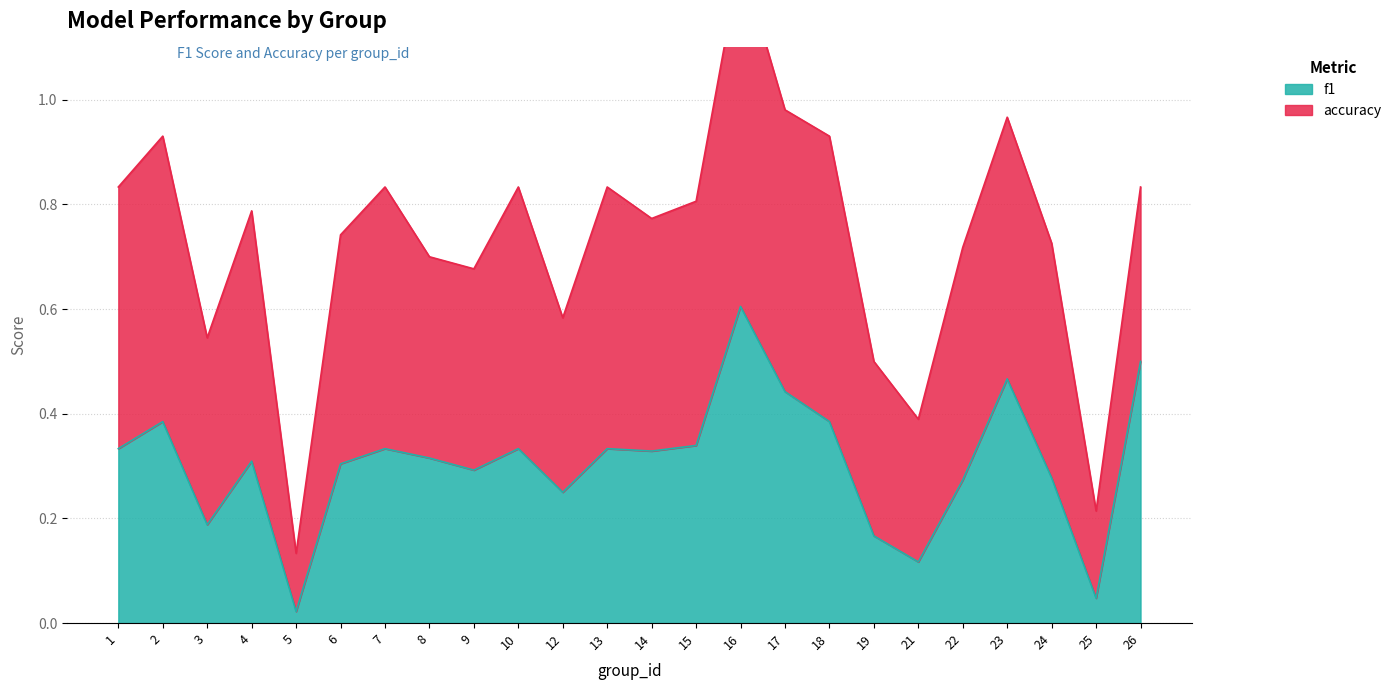

True or false: f1 has a value of 0.1 at 12.

False